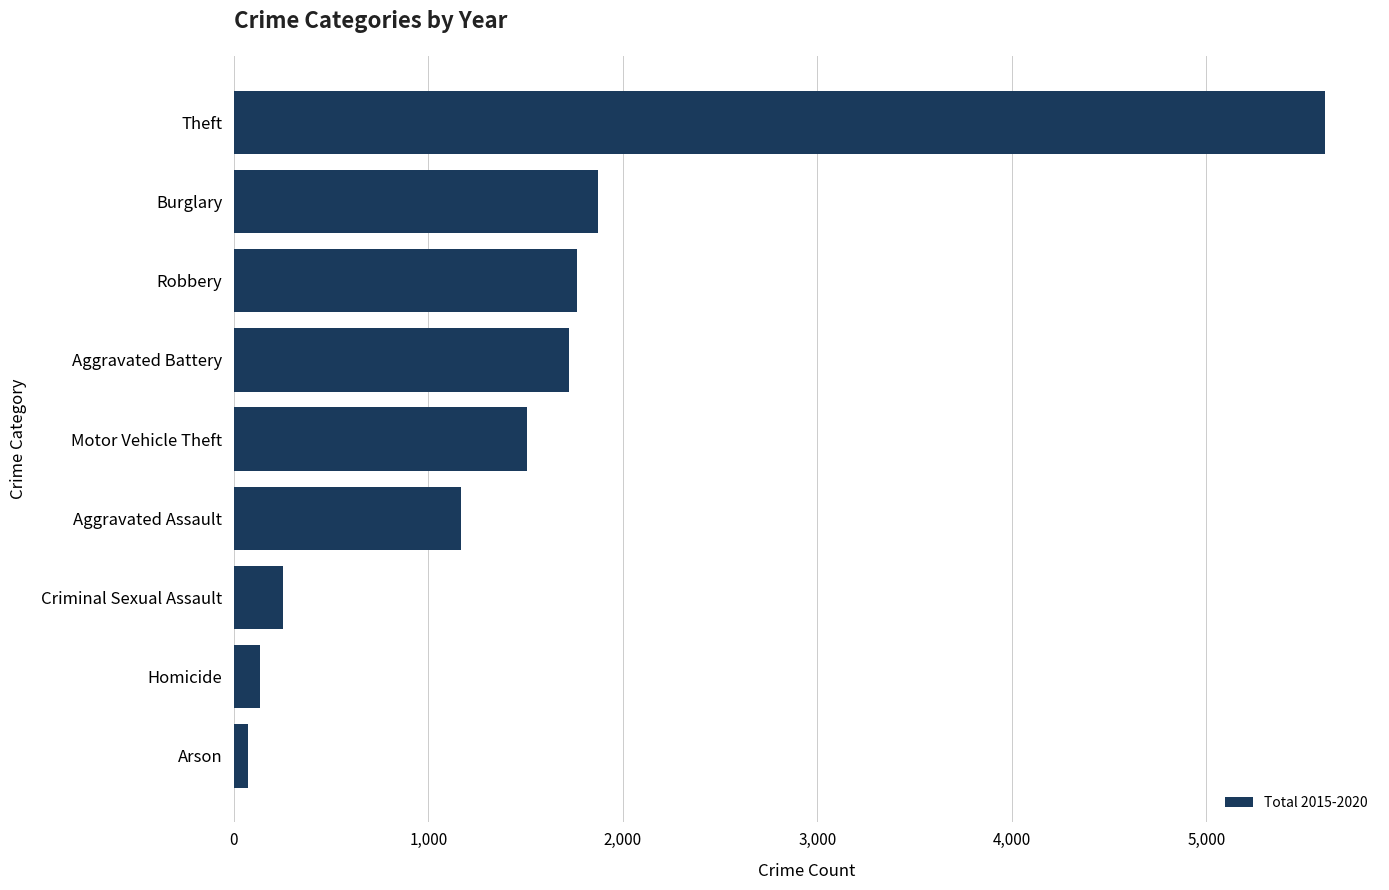

What is the change in value from Aggravated Battery to Criminal Sexual Assault?

-1473